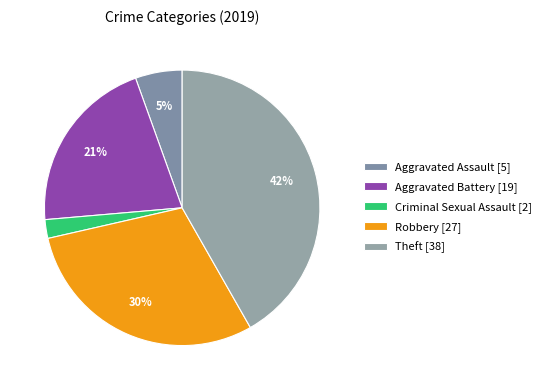

How many slices are in this pie chart?

5